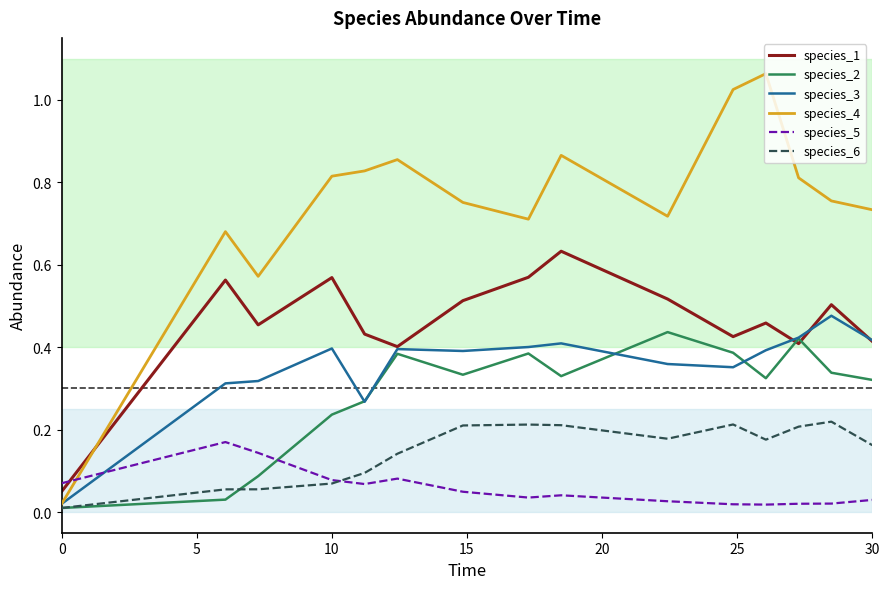

How many times do species_5 and species_1 cross each other?

1